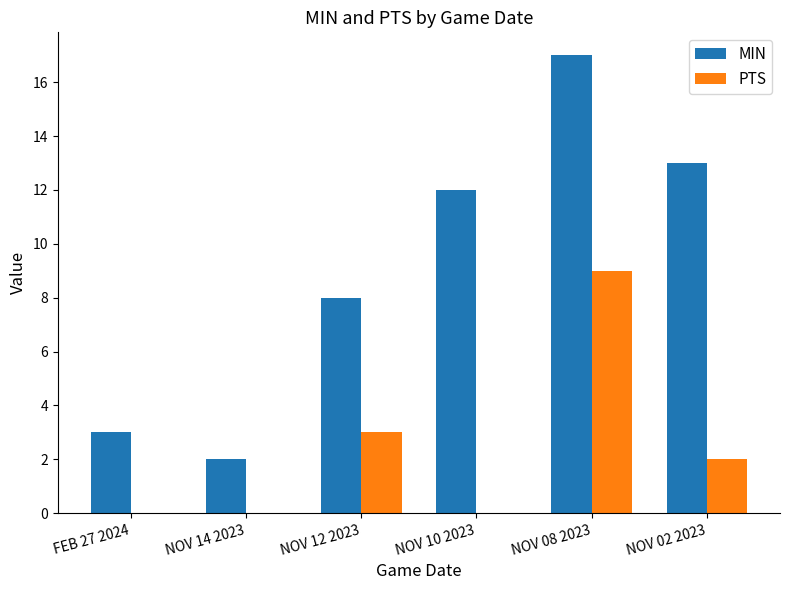

The MIN series shows 8 at NOV 12 2023. True or false?

True